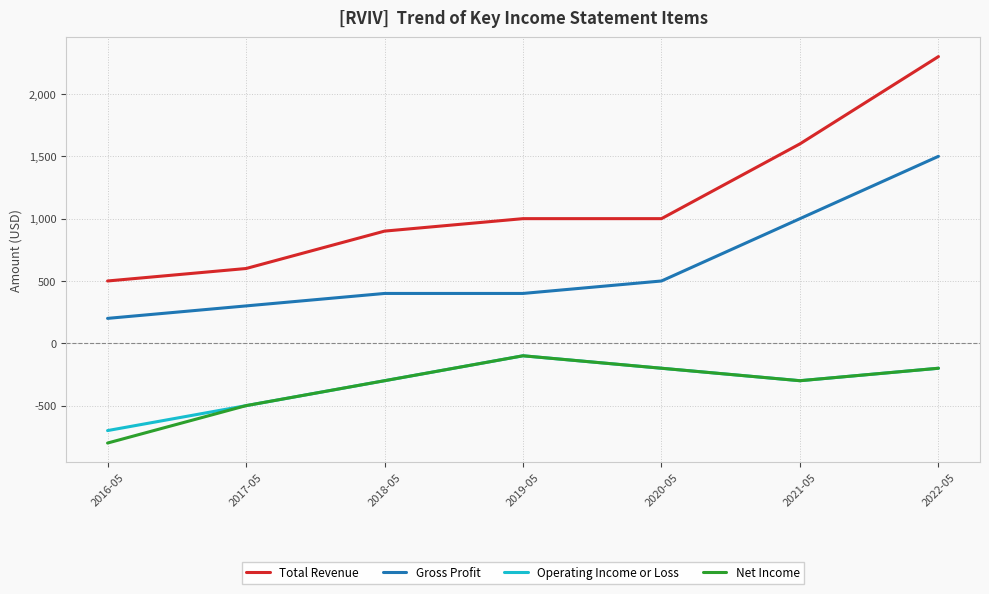

Which series changed the most between 2016-05 and 2017-05?

Net Income